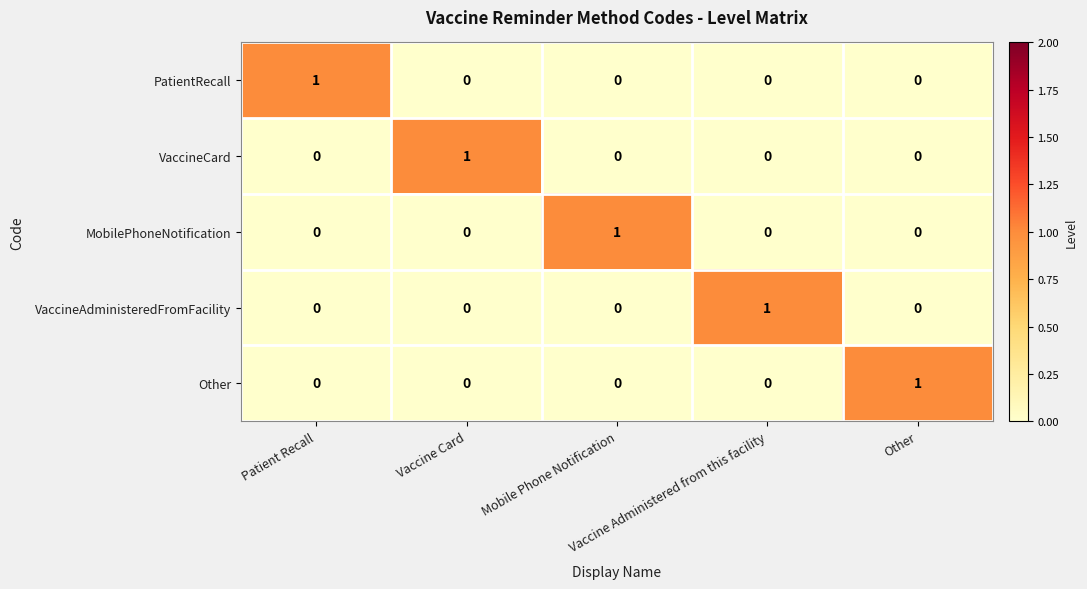

How many categories are shown in the chart?

5